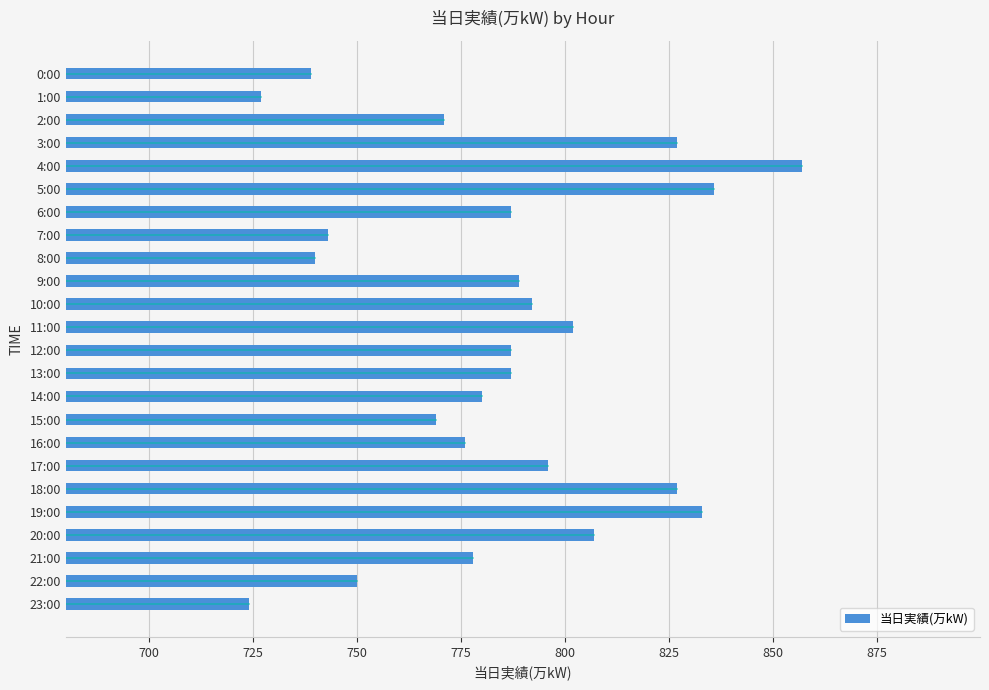

How many bars are there in total?

24